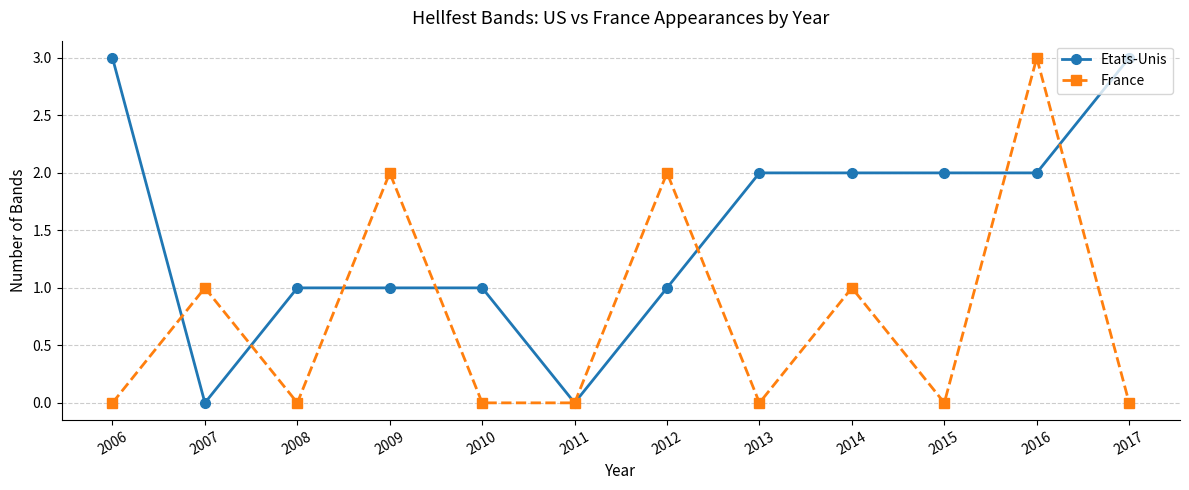

Which category has the highest value in the France series?

2016